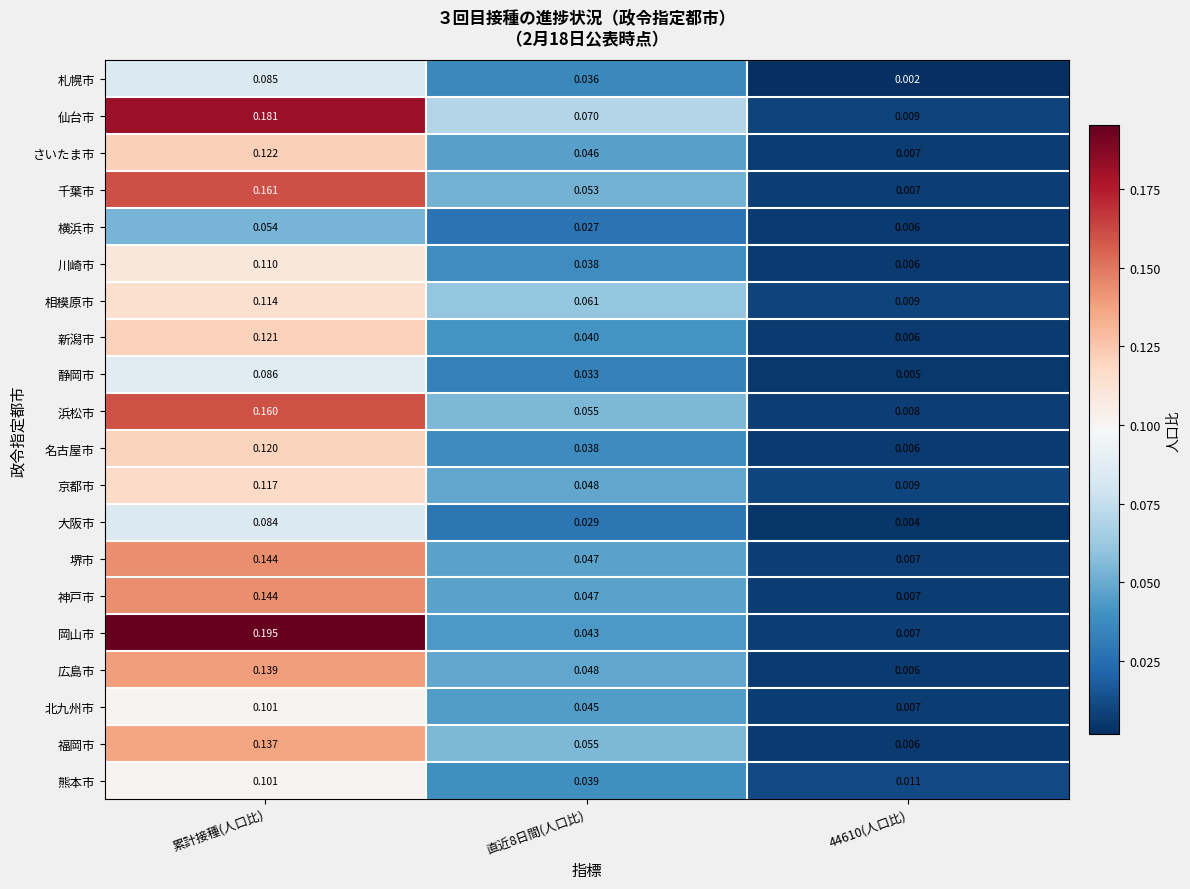

Between 直近8日間(人口比) and 44610(人口比), which series saw the biggest shift?

仙台市